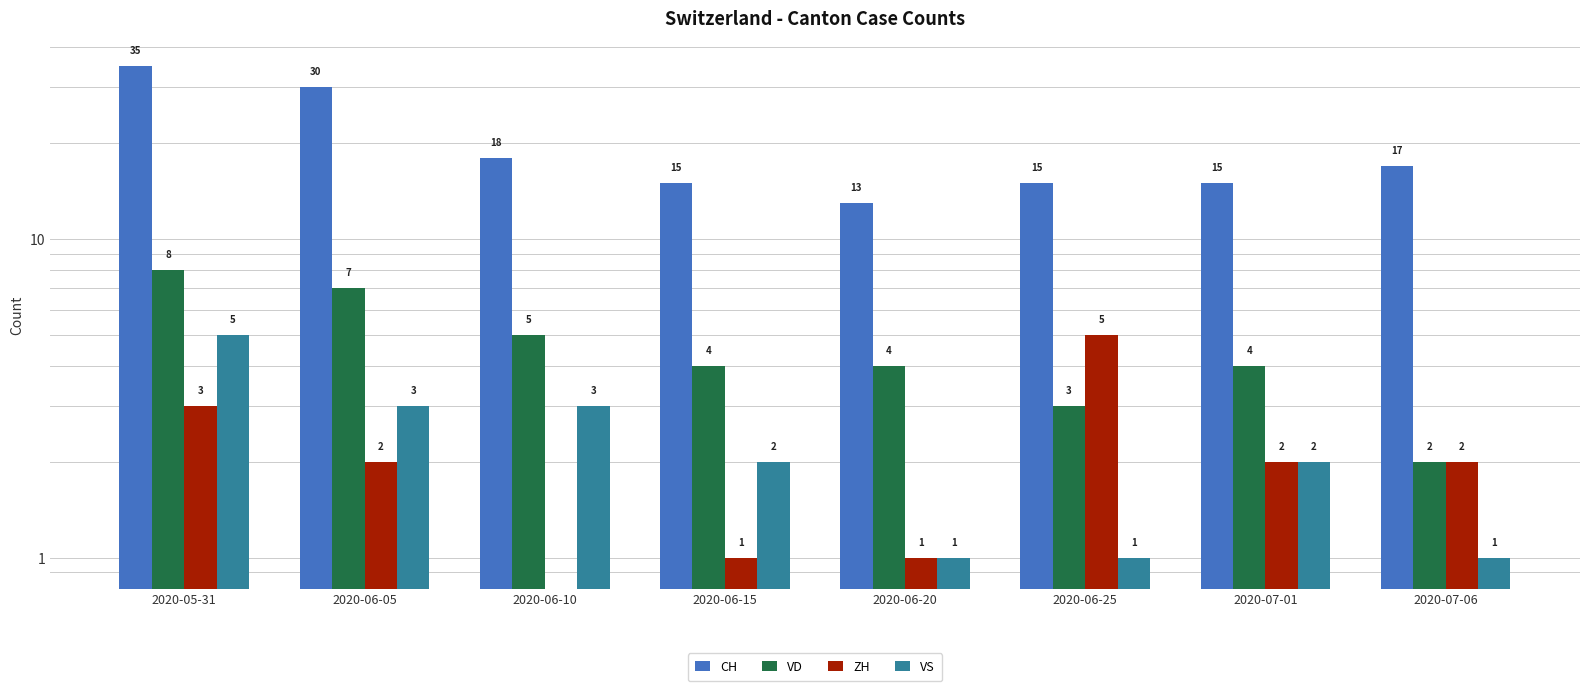

Which series has the largest total across all categories?

CH